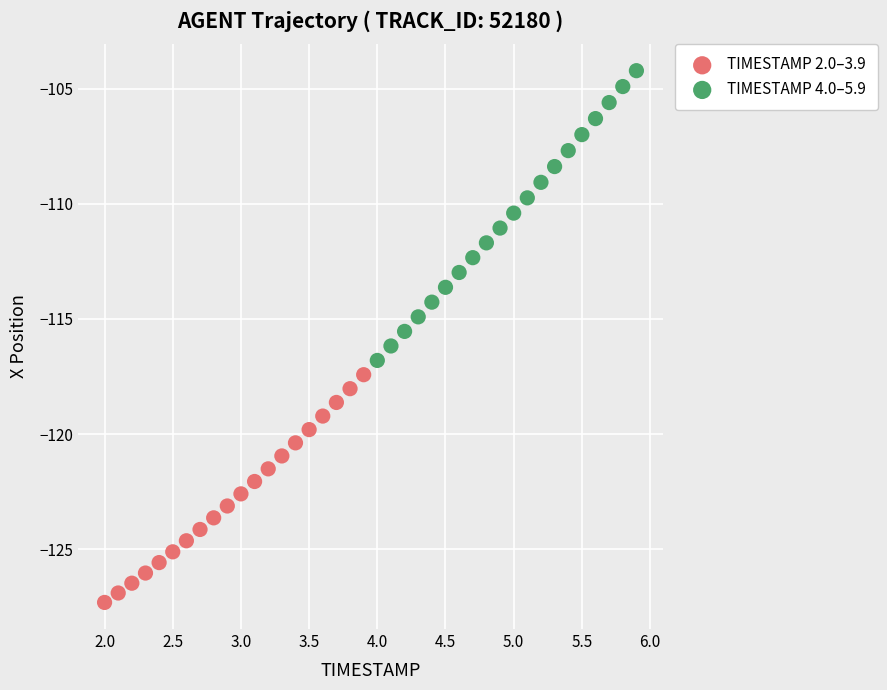

Which series reaches the maximum Y coordinate?

TIMESTAMP 4.0–5.9